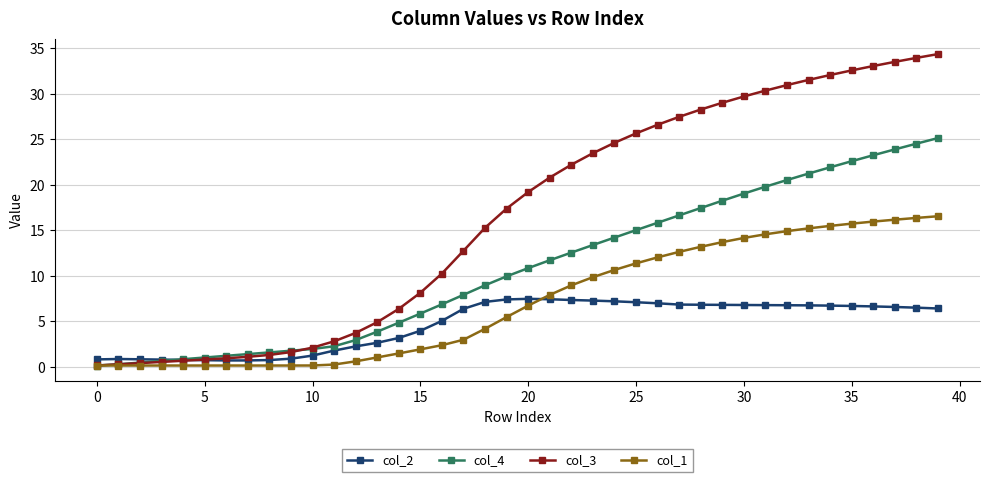

Which series has the widest spread of values?

col_3